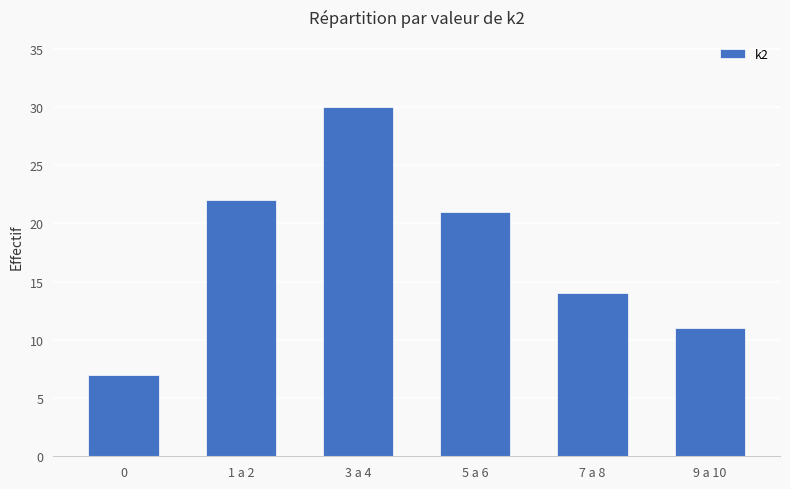

Reading left to right, extract all data points from this chart.

0=7	1 a 2=22	3 a 4=30	5 a 6=21	7 a 8=14	9 a 10=11